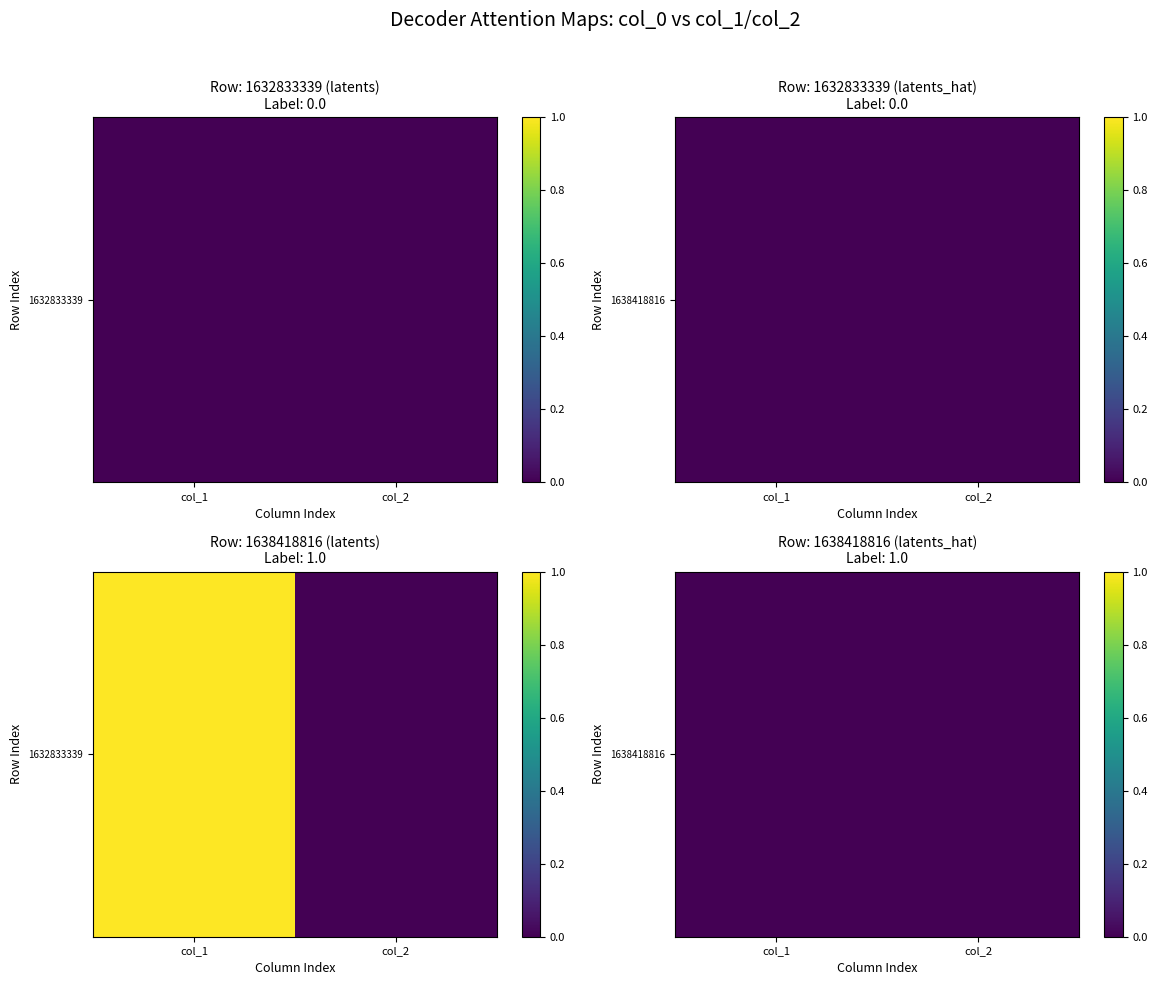

Reading right to left, extract all data points from this chart.

1632833339: 0	0
1638418816: 0	1